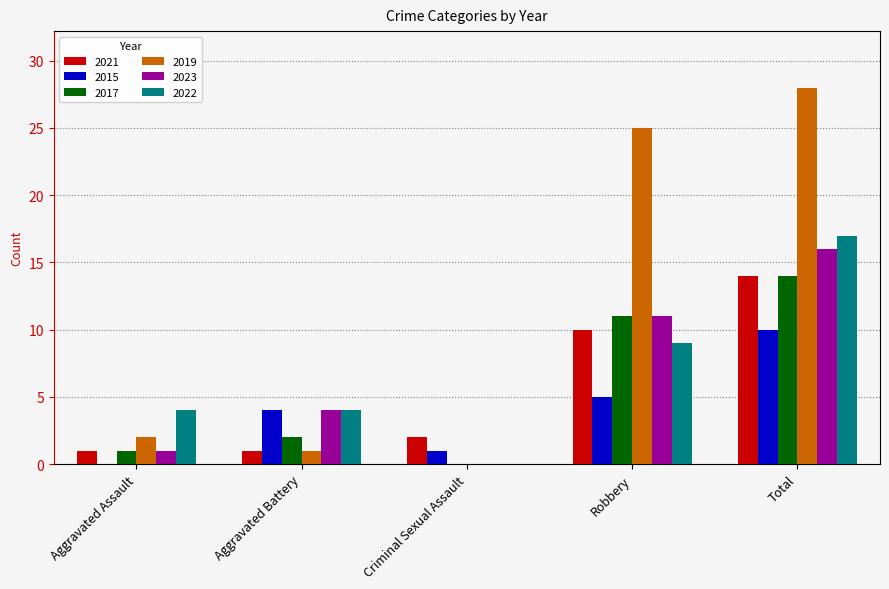

What is the spread (max minus min) of values at Aggravated Battery?

3